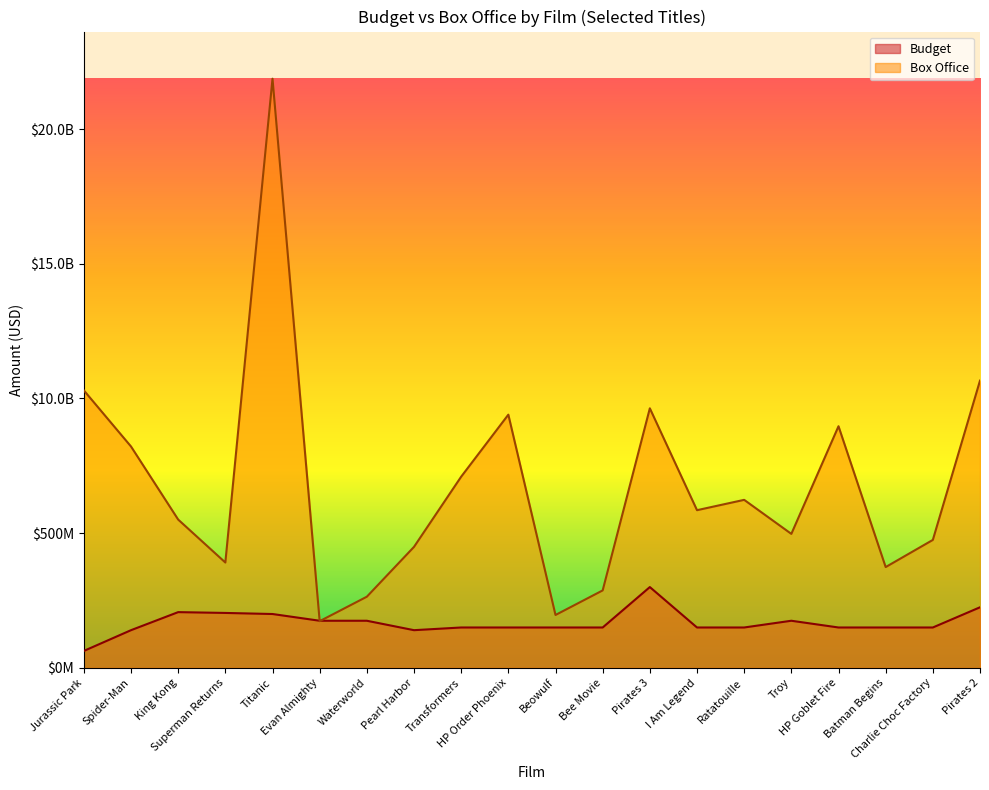

What is the lowest value of the Budget series?

63000000